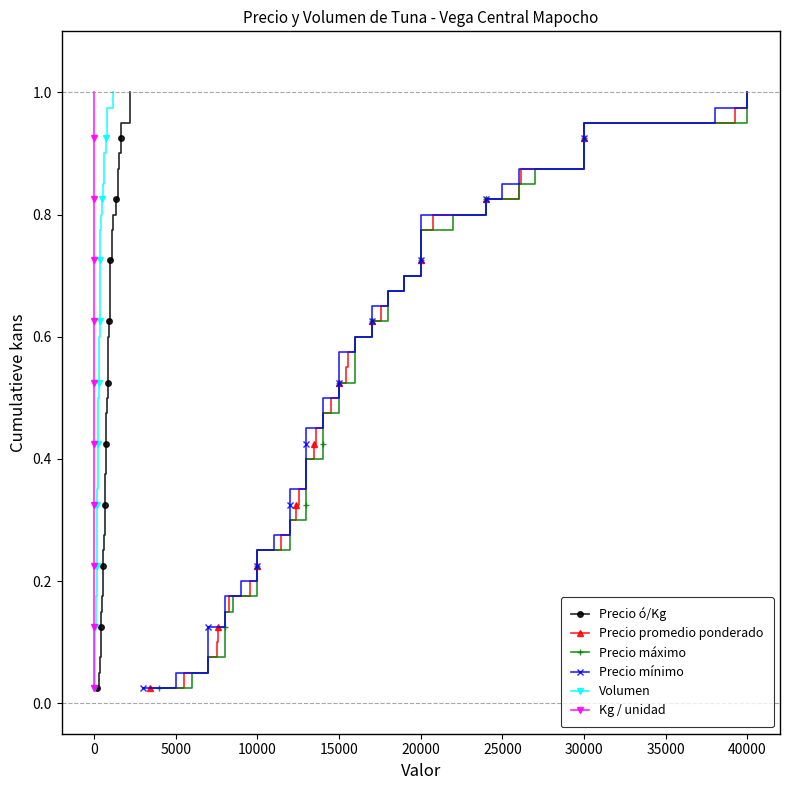

What is the maximum value for Precio promedio ponderado?

1.0